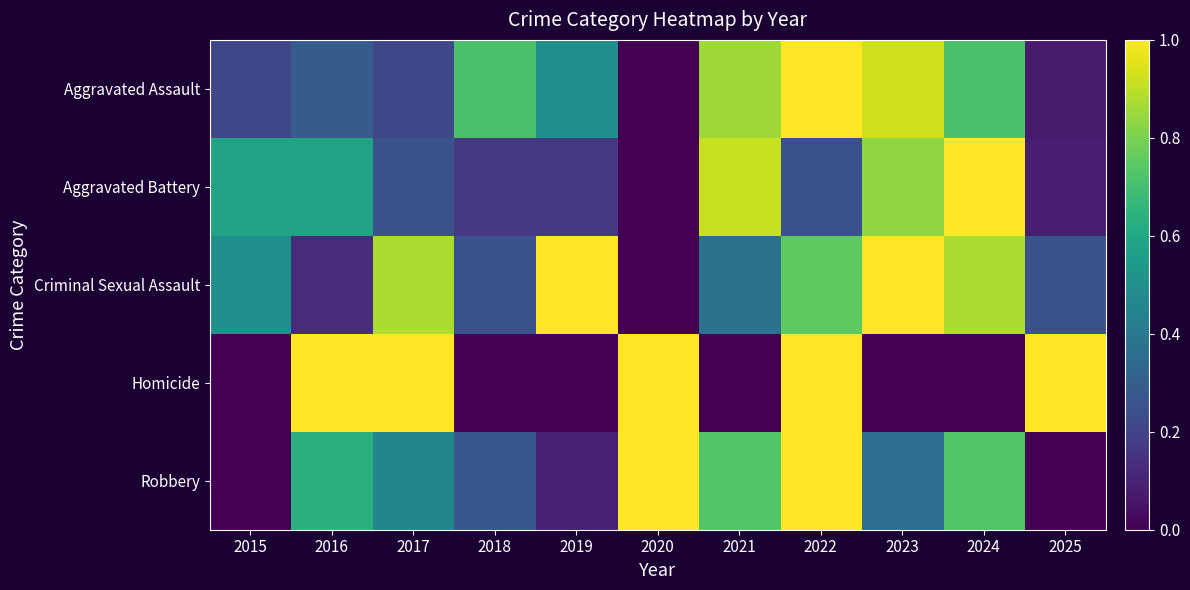

What is the greatest value displayed?

1.0